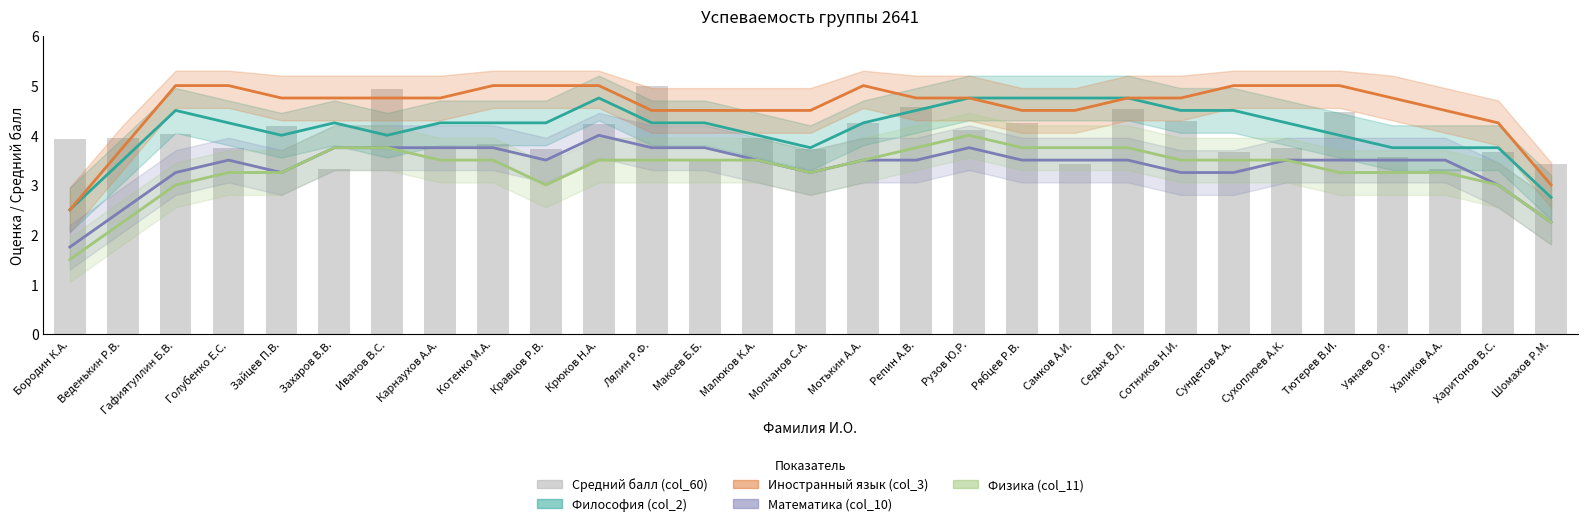

True or false: Физика (col_11) has a value of 5.0 at Макоев Б.Б..

False